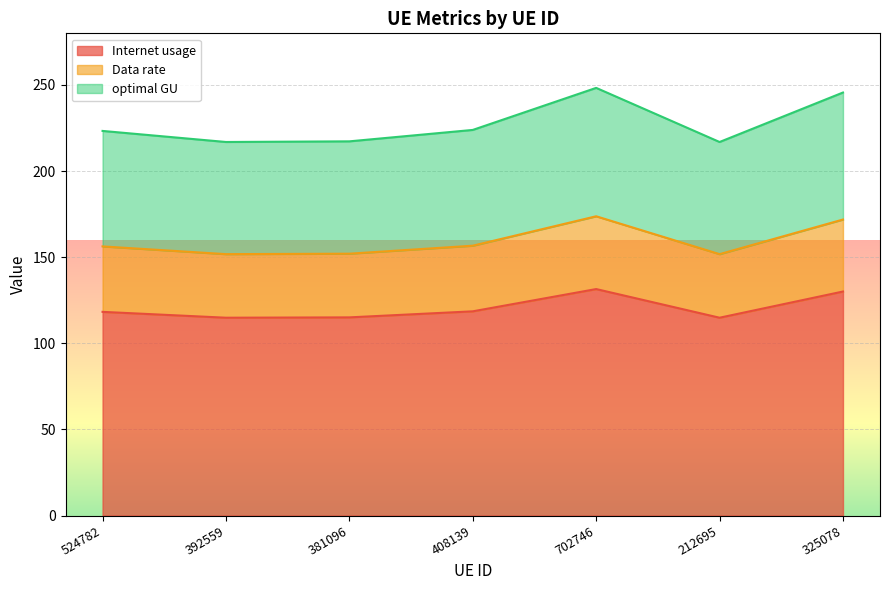

What is the difference between the maximum and second lowest values in the Internet usage series?

16.6